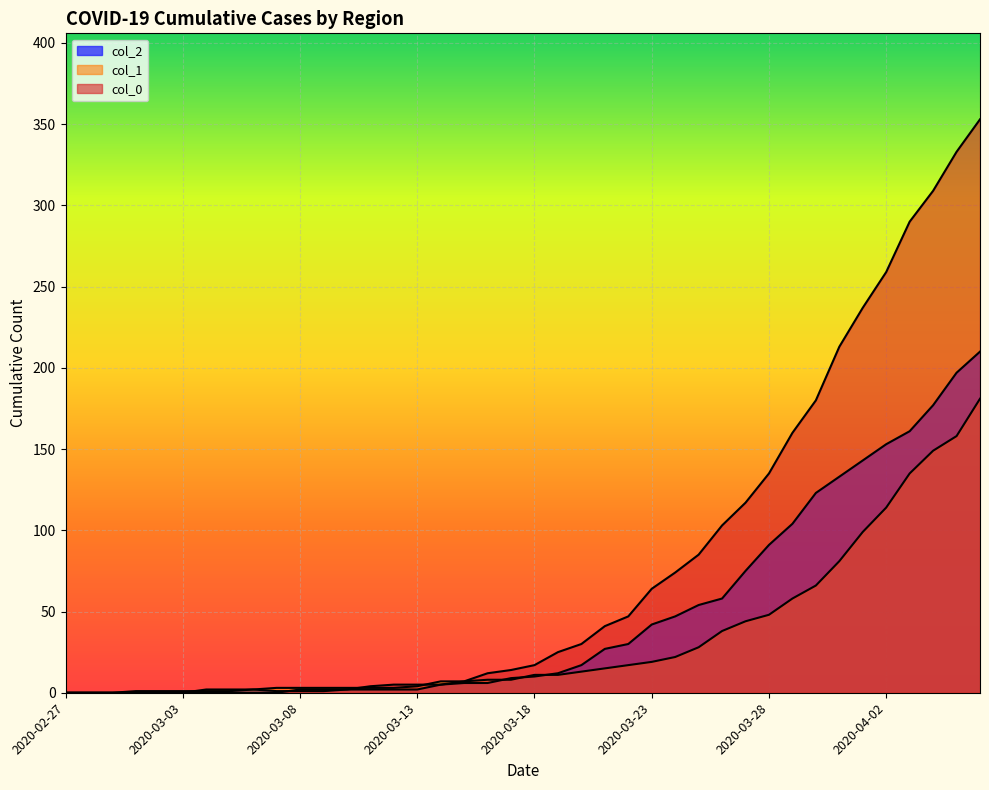

The value of col_2 at 2020-04-03 is 161. True or false?

True